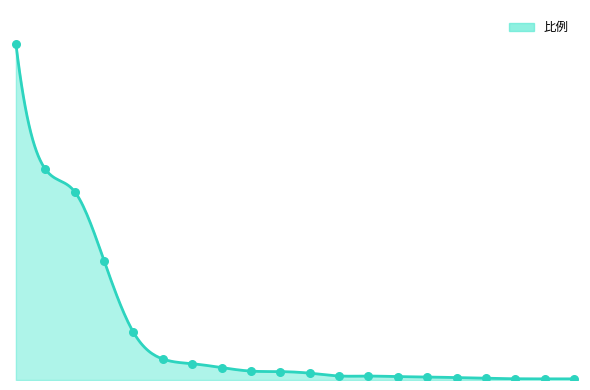

Between 赣州市 and 长沙市, which is larger?

赣州市